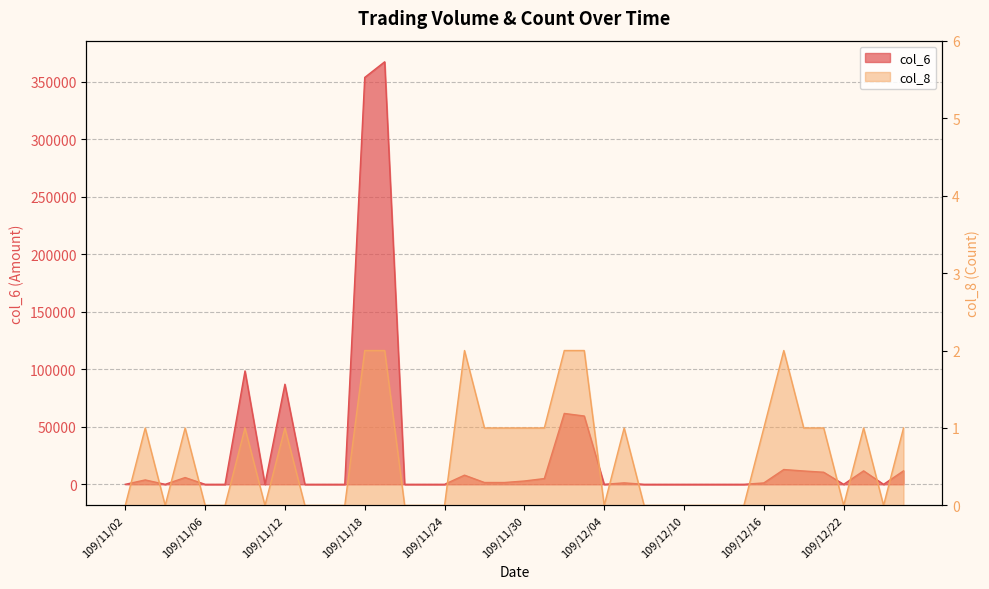

Between 109/11/20 and 109/11/30, which is larger?

109/11/30